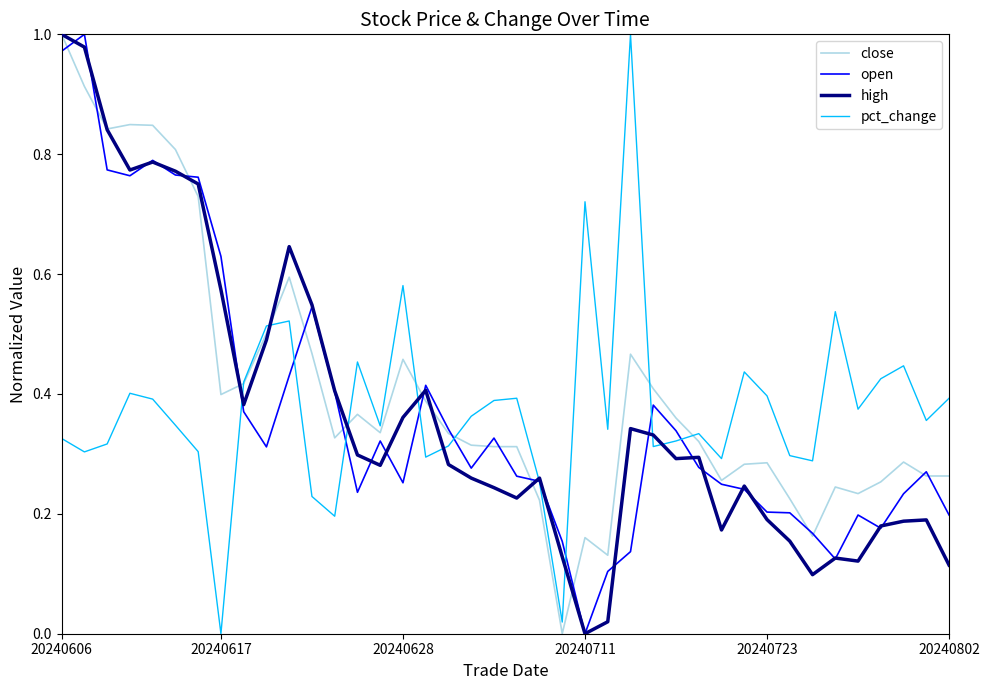

After their last crossing, which series has the higher values: pct_change or high?

pct_change